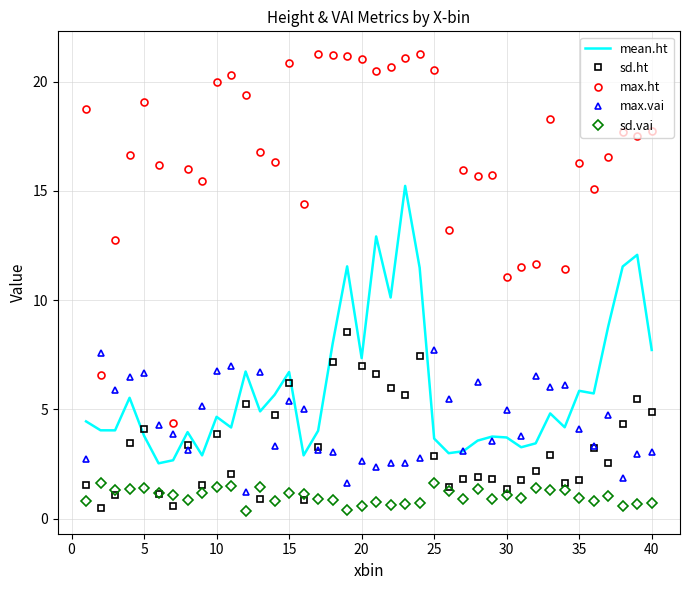

What is the difference between the maximum and minimum values in the mean.ht series?

12.7